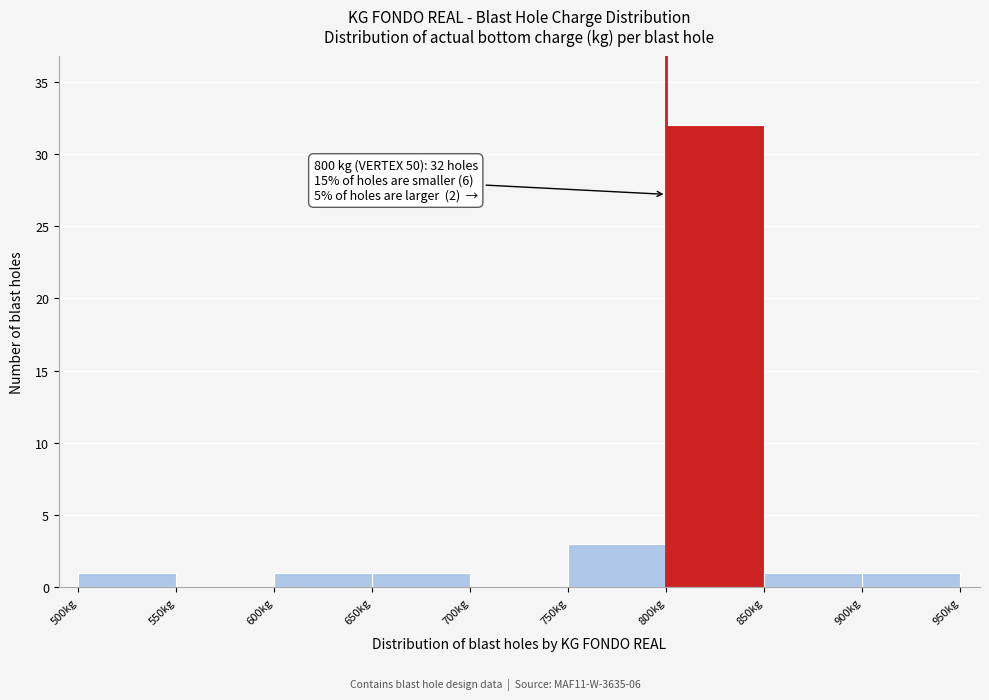

Over which range of the x-axis is the bar tallest?

800 to 850